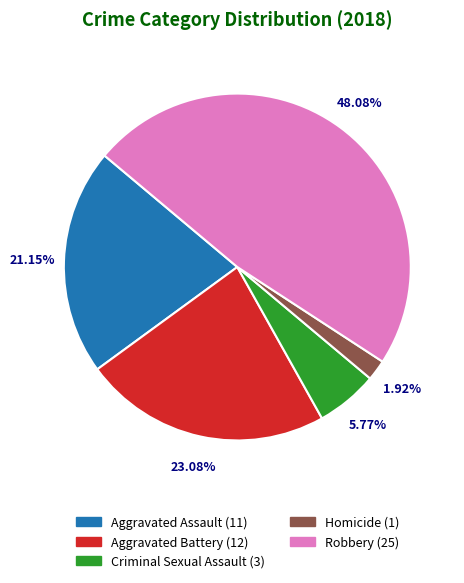

Which slice is the smallest?

Homicide